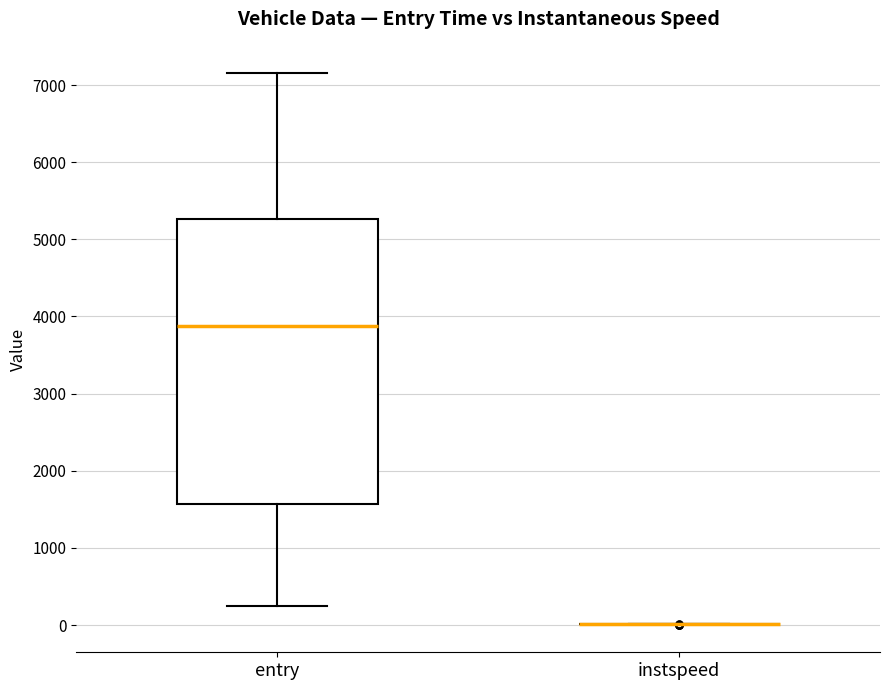

Comparing the boxes themselves (not the whiskers), which one is the tallest?

entry